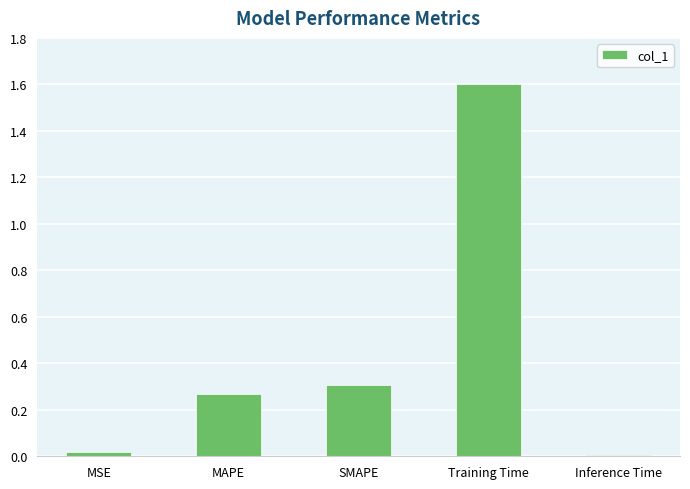

What is the difference between the values at Training Time and SMAPE?

1.3